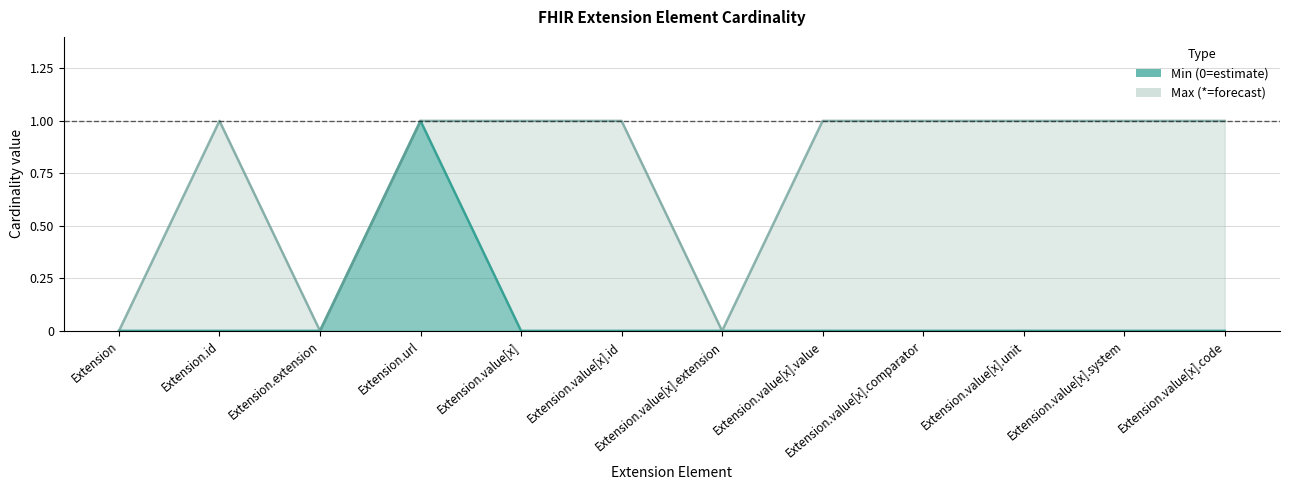

What is the greatest value displayed?

1